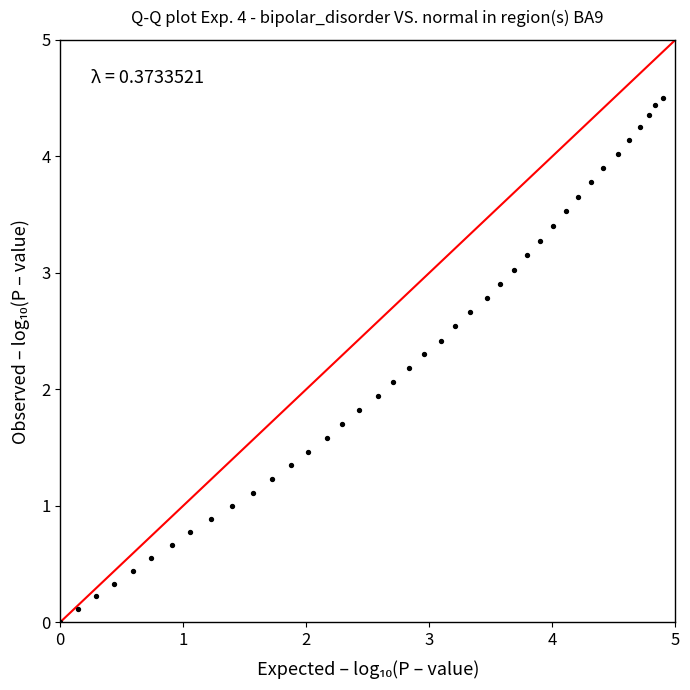

What is the range of X values (max minus min)?

4.9